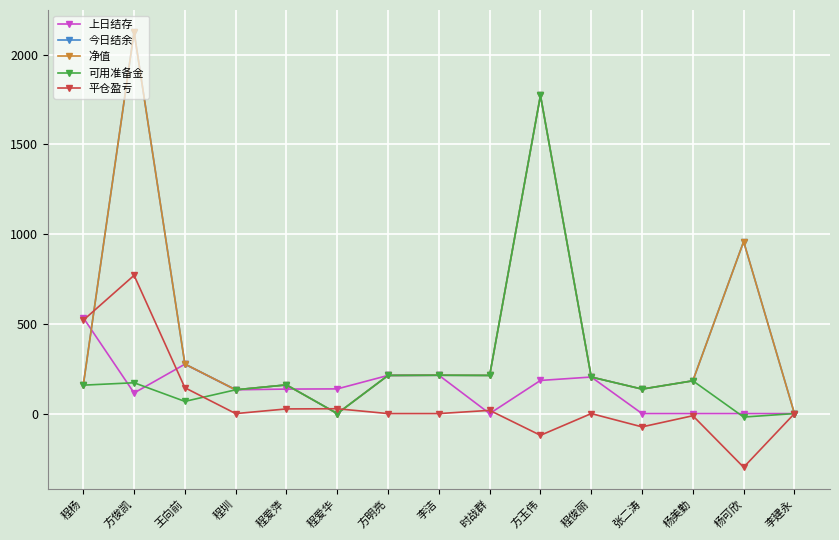

At which category is the sum across all series the highest?

方玉伟